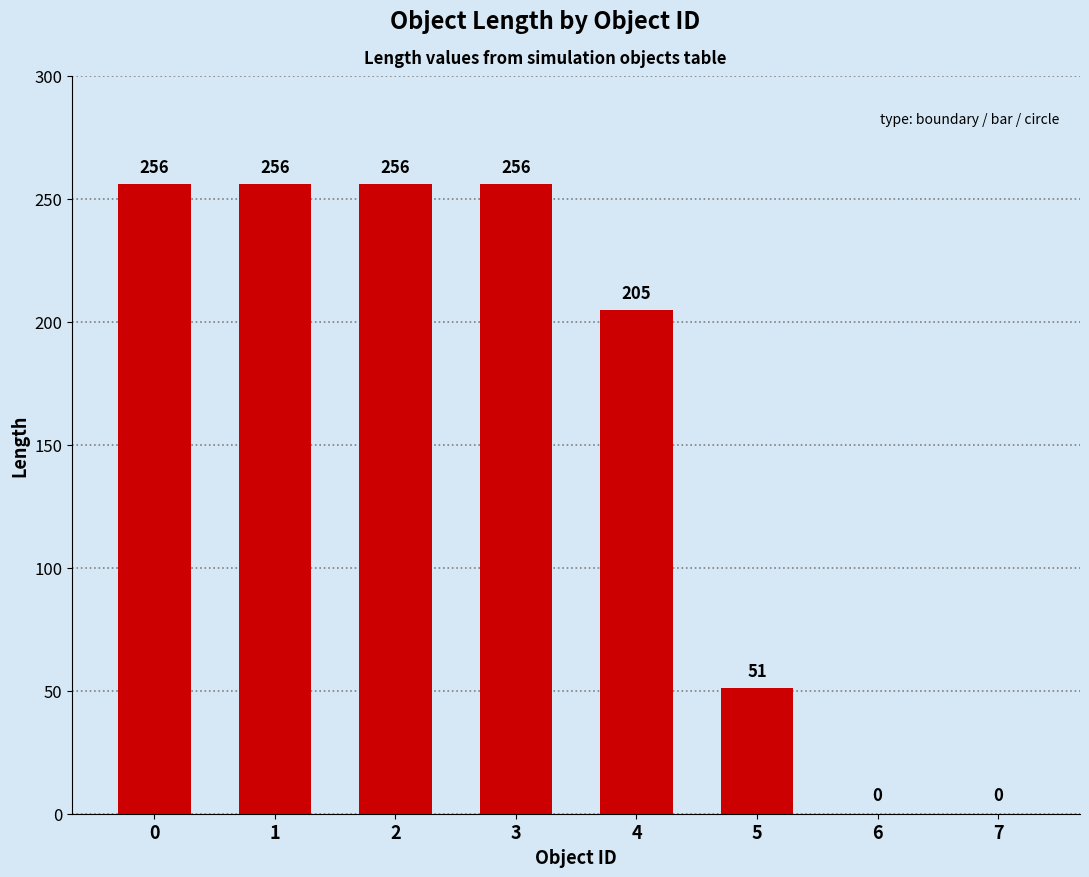

The chart shows a value of 270.3 at 4. True or false?

False